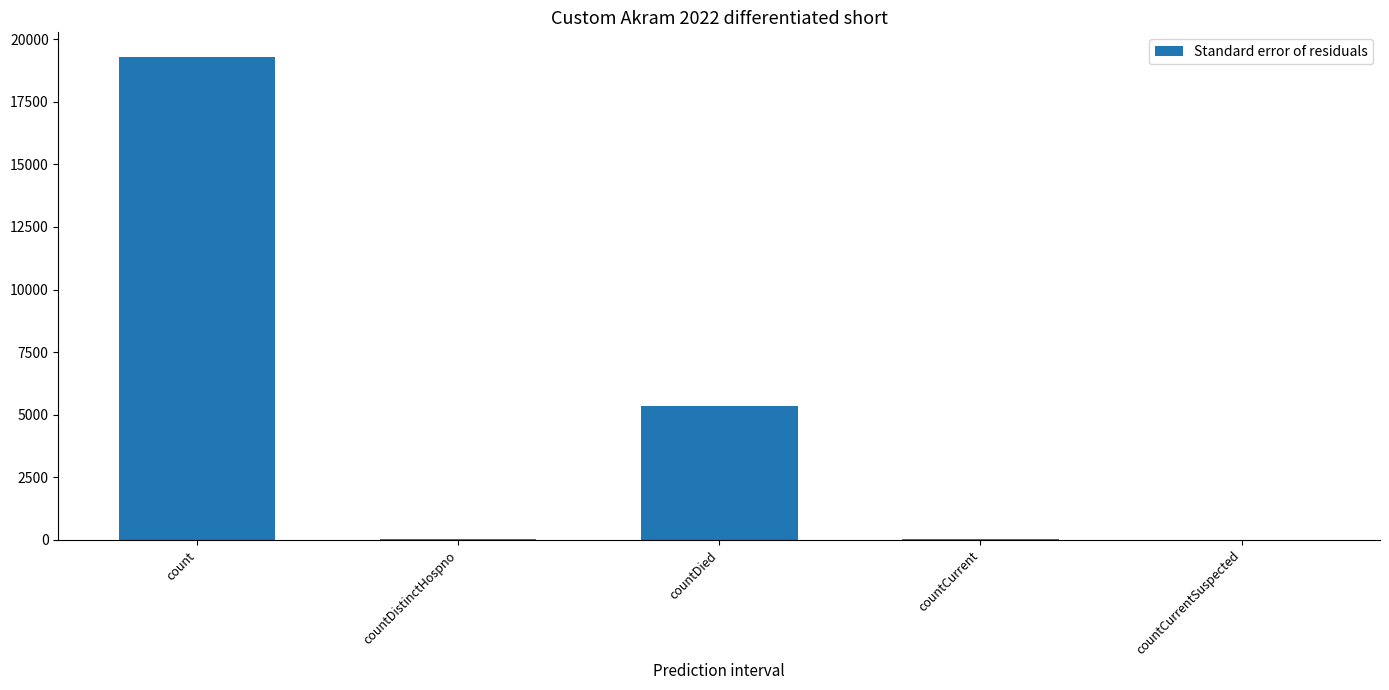

The chart shows a value of 8646 at count. True or false?

False